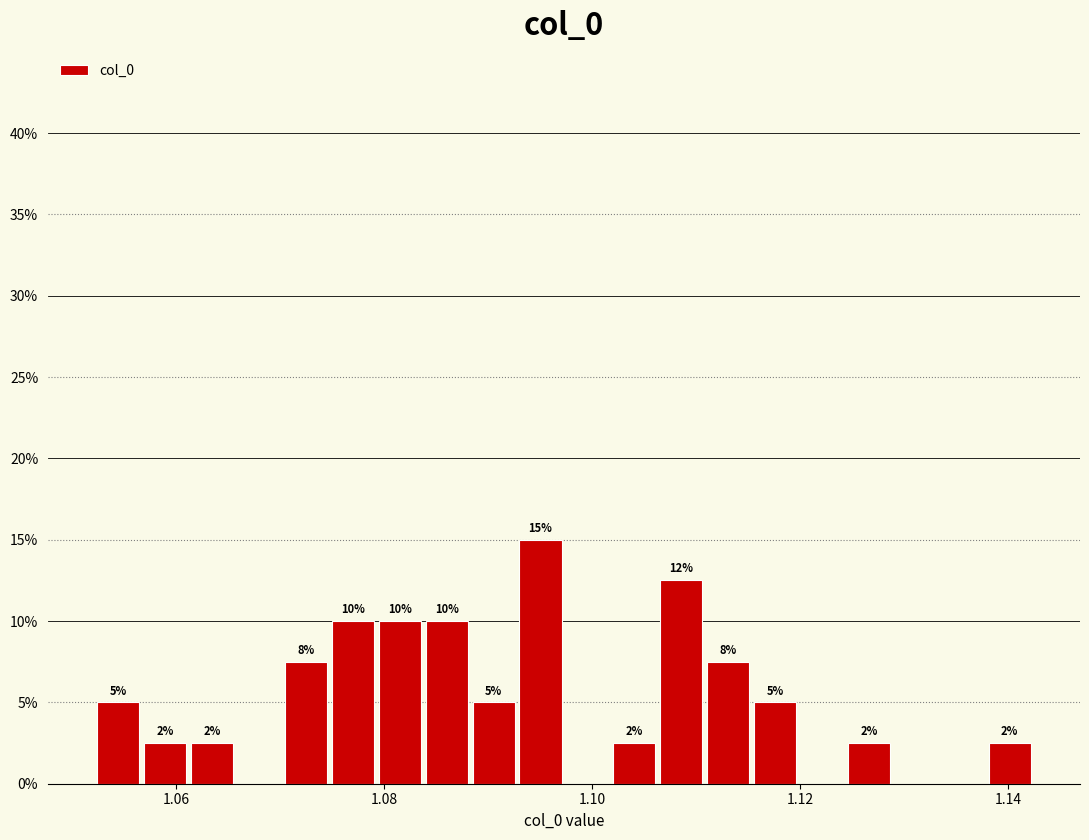

Read against the x-axis, roughly where is the centre of the tallest bar?

1.096